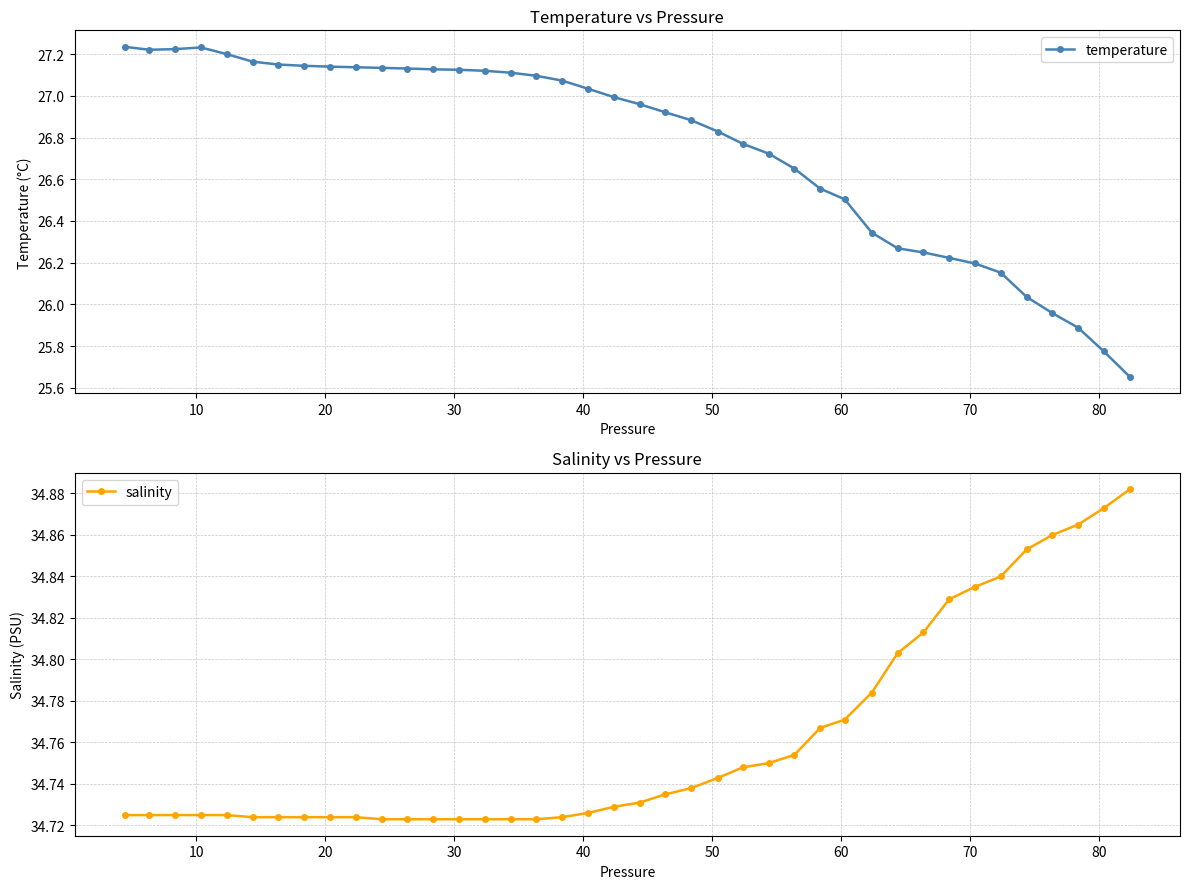

Count the salinity values in the range 34 to 35.

40